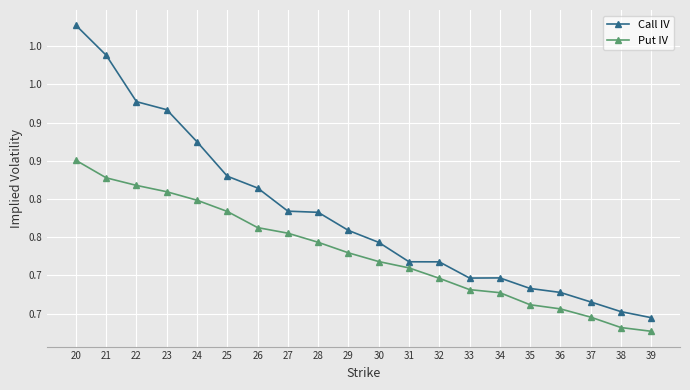

List the series in order of their overall mean, lowest first.

Put IV, Call IV